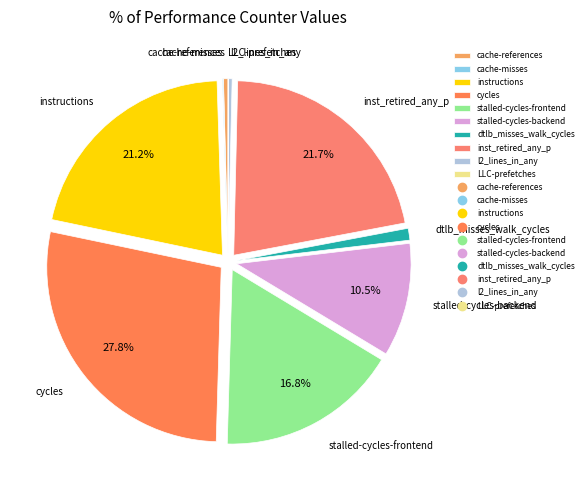

What portion of the pie excludes stalled-cycles-frontend?

83.2%